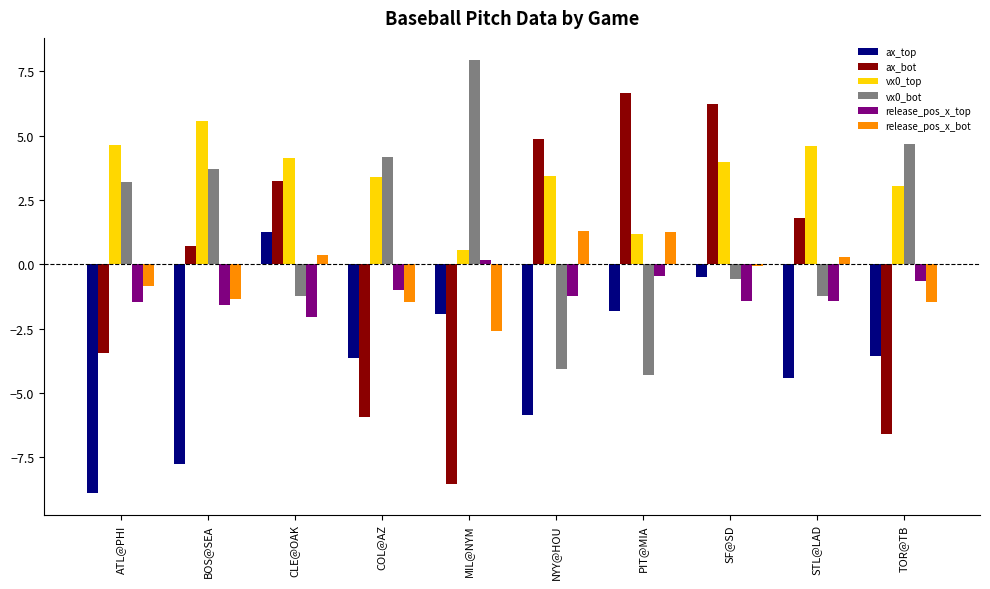

What is the sum of the ax_top values at CLE@OAK and TOR@TB?

-2.3